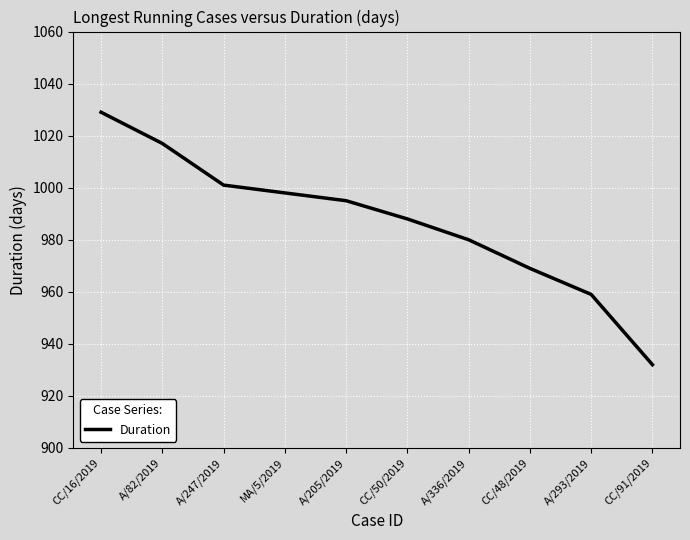

What position from the right is A/205/2019?

6